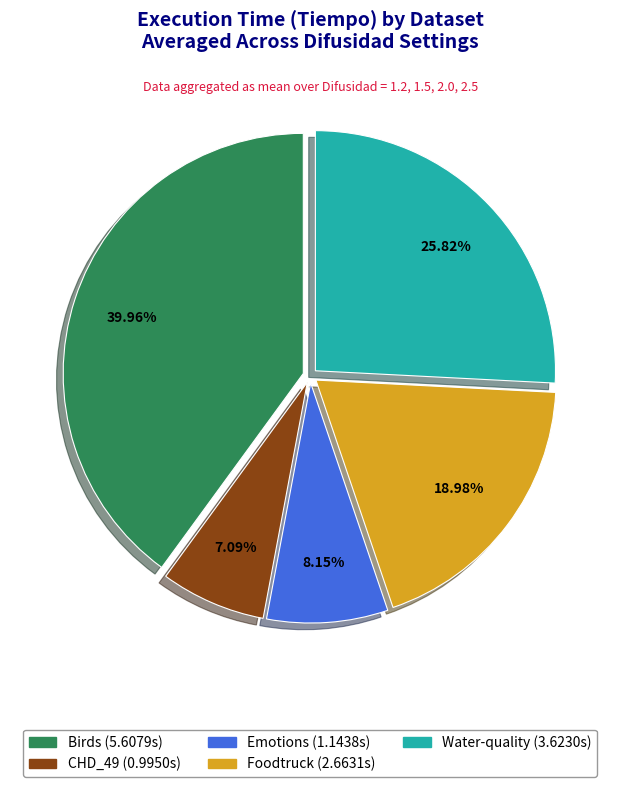

To the nearest percent, what is the difference between the Birds and Emotions slice percentages?

32%